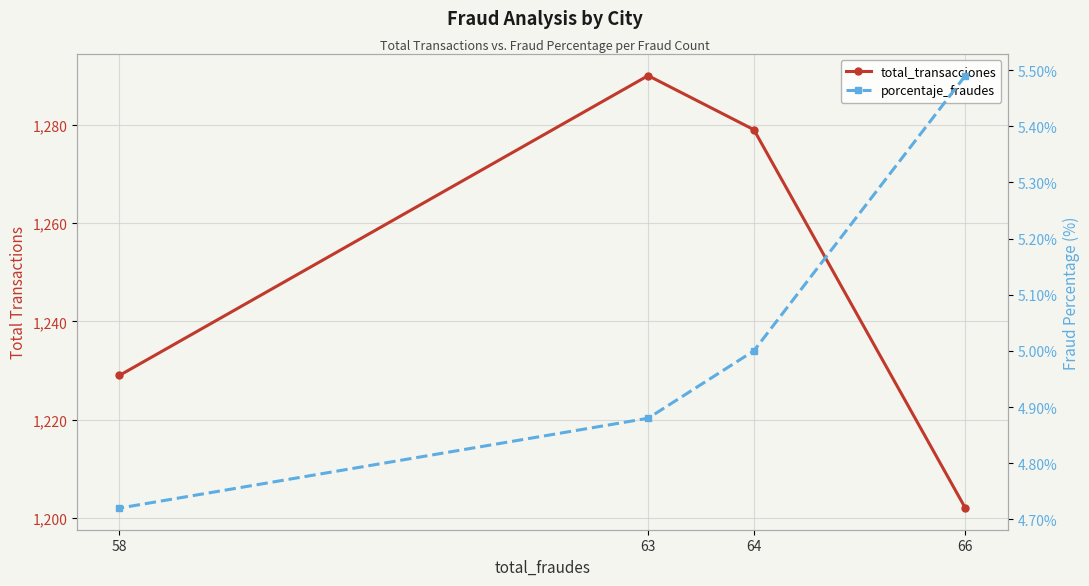

What is the sum of all total_transacciones values?

5000.0